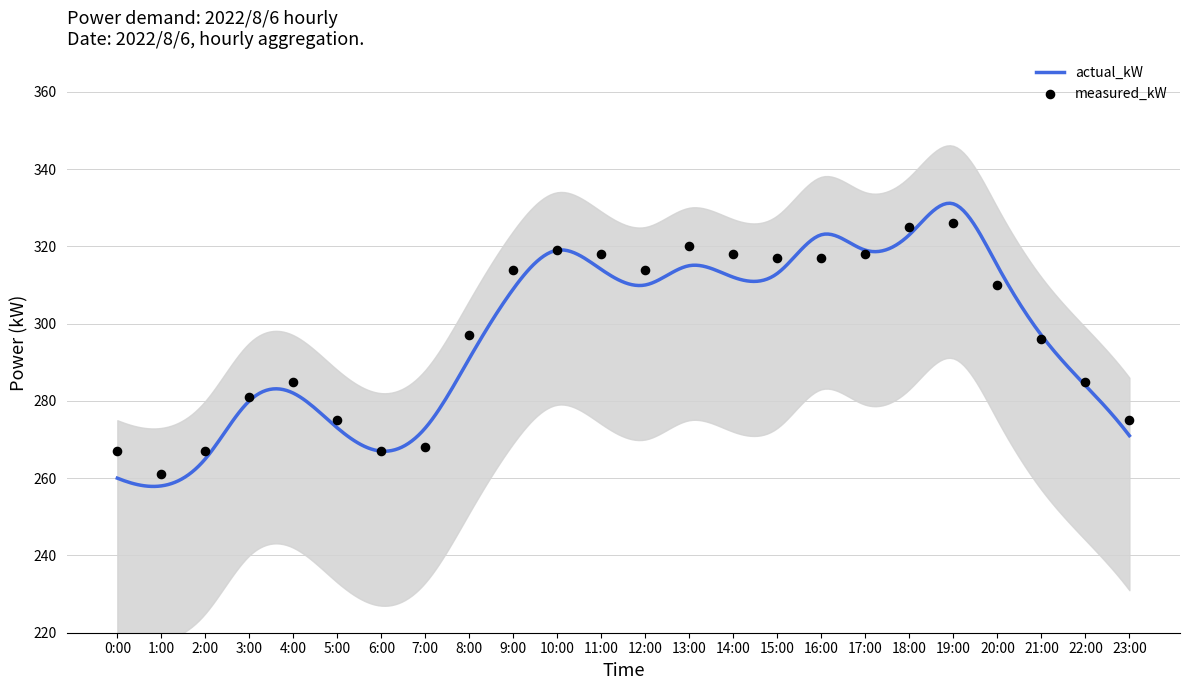

What is the change in value from 10:00 to 18:00?

+6